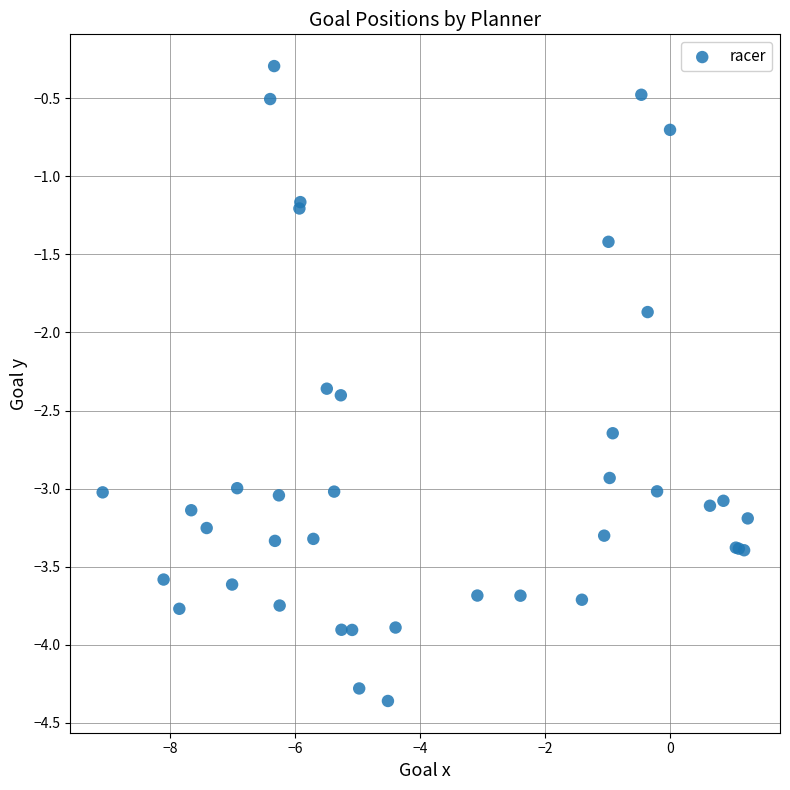

What Y value in the scatter plot is closest to -2?

-1.9